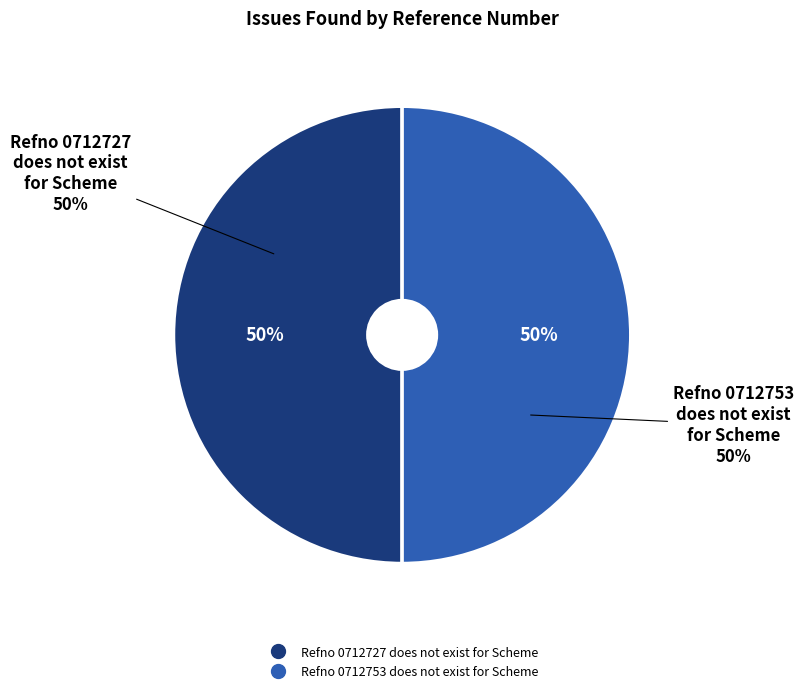

To the nearest percent, what percentage of the pie is Refno 0712753 does not exist for Scheme?

50%